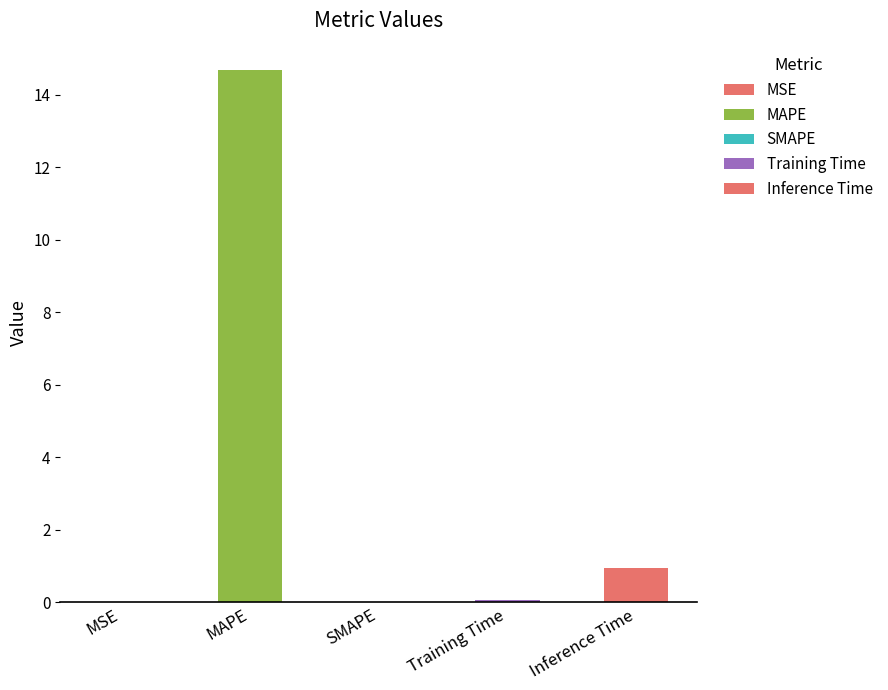

The value at MAPE is 25.8. True or false?

False